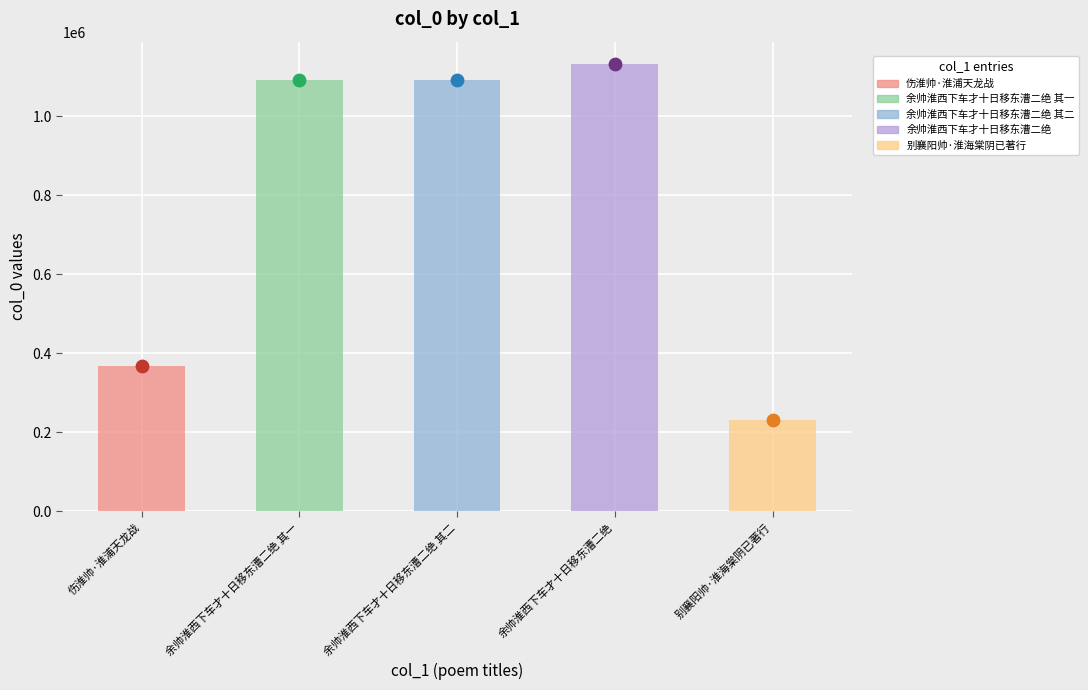

Approximately how many times larger is the value at 余帅淮西下车才十日移东漕二绝 compared to 余帅淮西下车才十日移东漕二绝 其二?

1.0